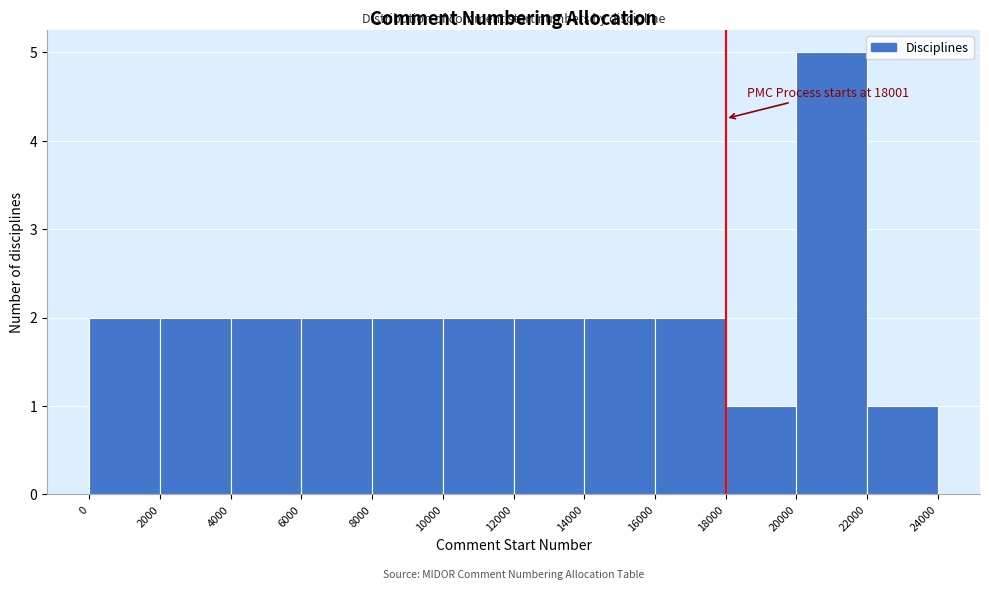

Over which range of the x-axis is the bar tallest?

20000 to 22000